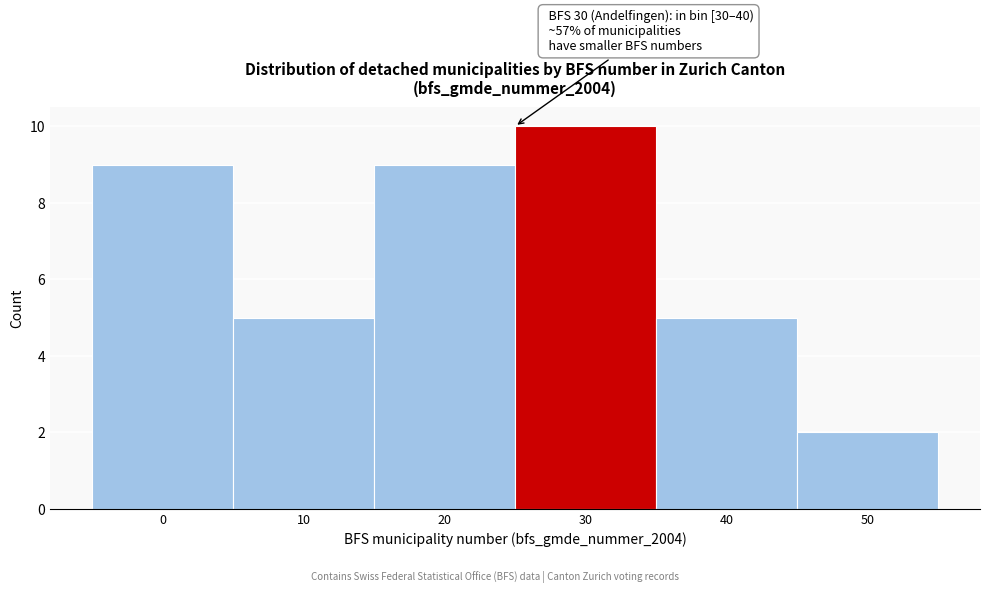

Reading left to right, list all the values displayed in this chart.

0=9	10=5	20=9	30=10	40=5	50=2